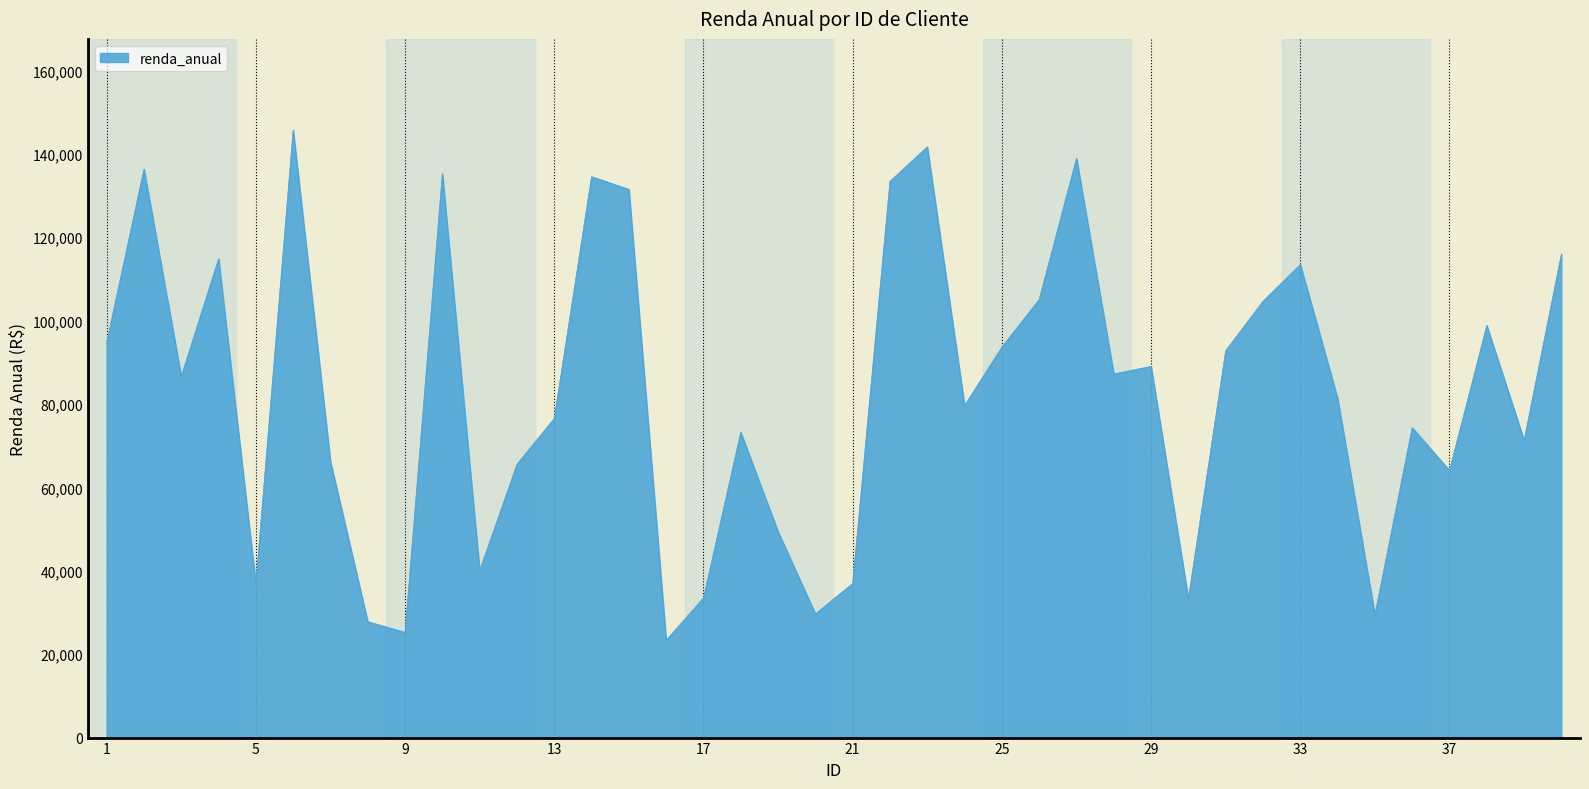

Does the chart display data point markers on the line(s)?

No